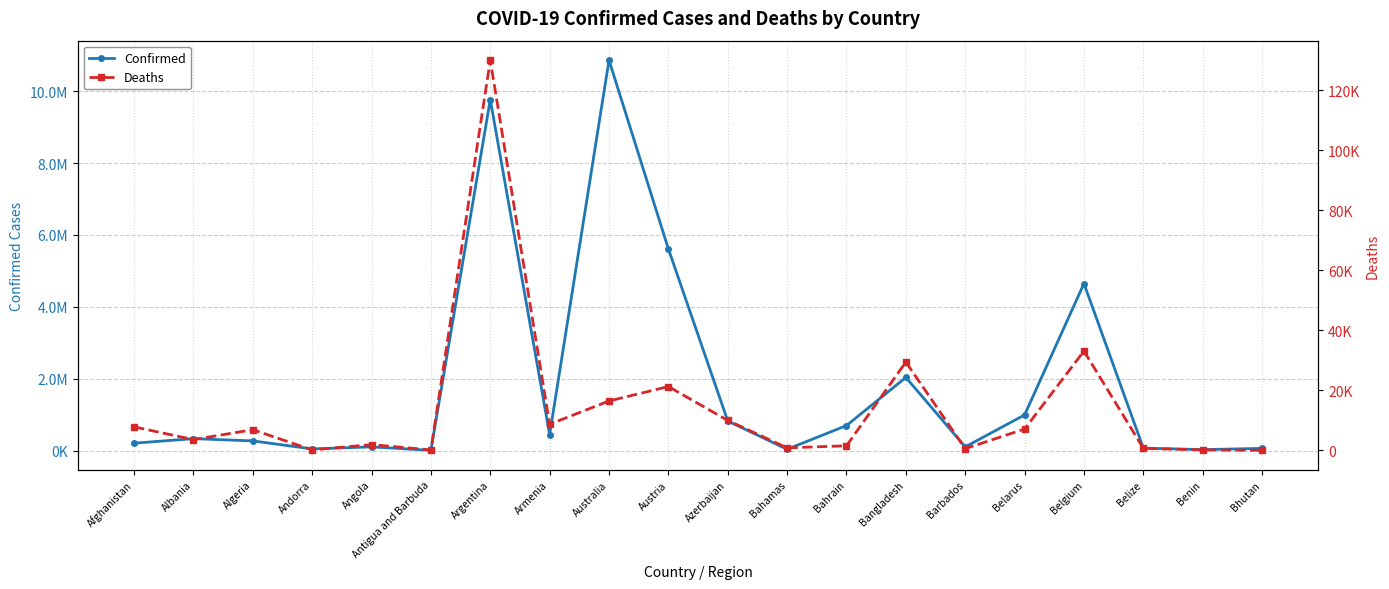

Reading left to right, transcribe all the data shown in this chart.

Confirmed: 206603	333533	271146	47446	104808	9106	9766975	445828	10862500	5613343	824870	37491	697387	2036806	104416	994037	4648042	69117	27980	62512
Deaths: 7839	3594	6881	158	1925	146	130041	8712	16462	21265	9986	833	1536	29436	567	7118	33100	688	163	21